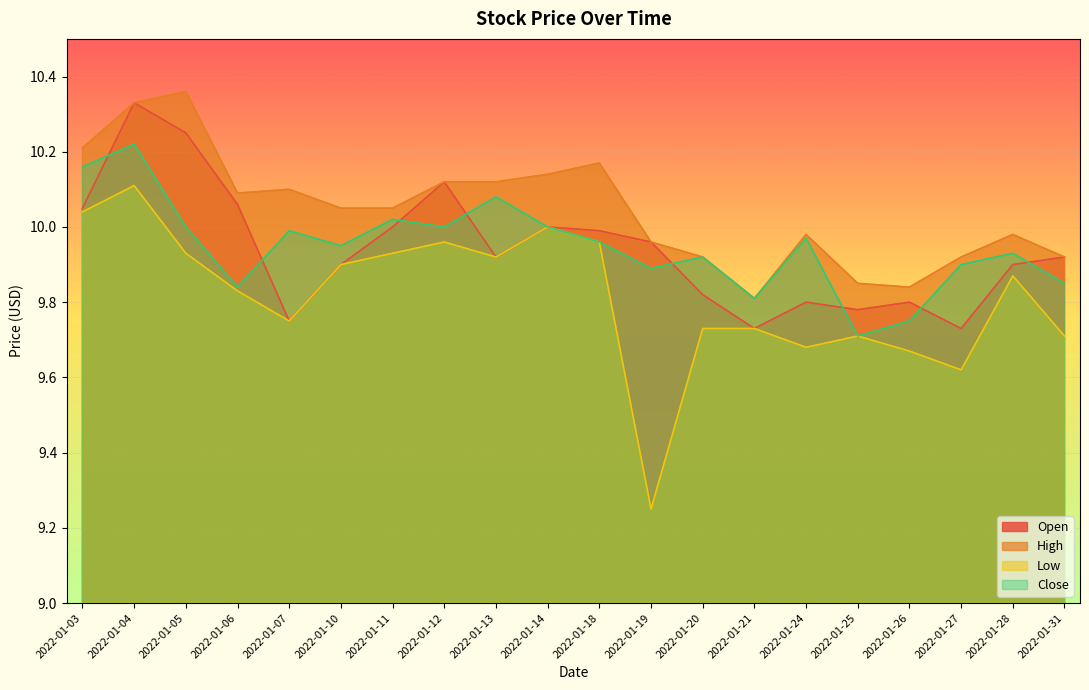

Where is Close nearest to the value 9?

2022-01-25